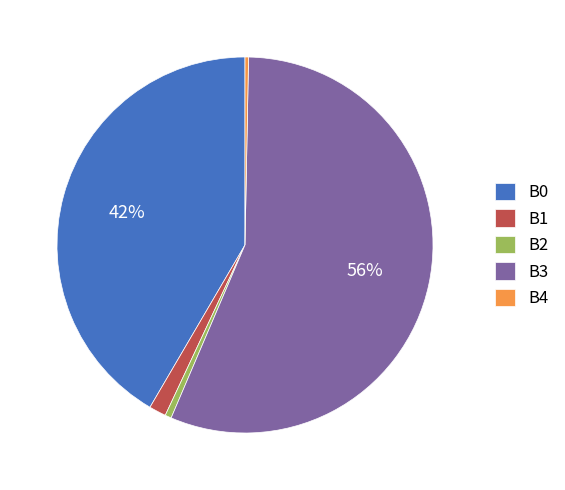

To the nearest percent, what is the average slice percentage?

20%